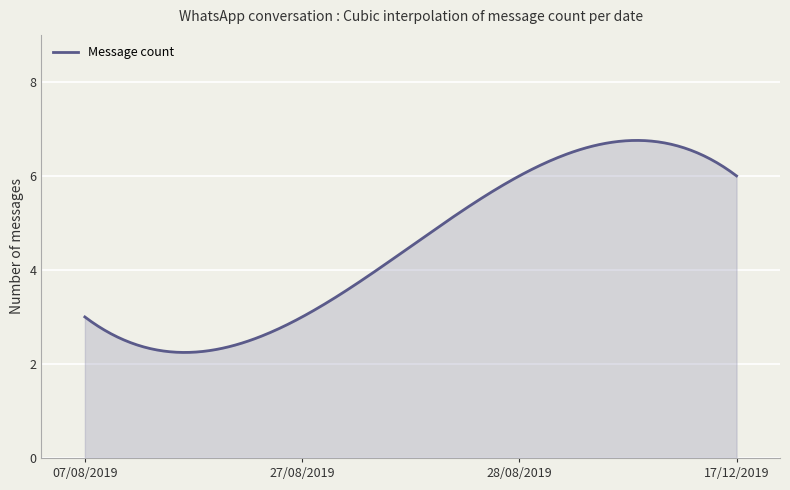

What is the greatest value displayed?

6.8